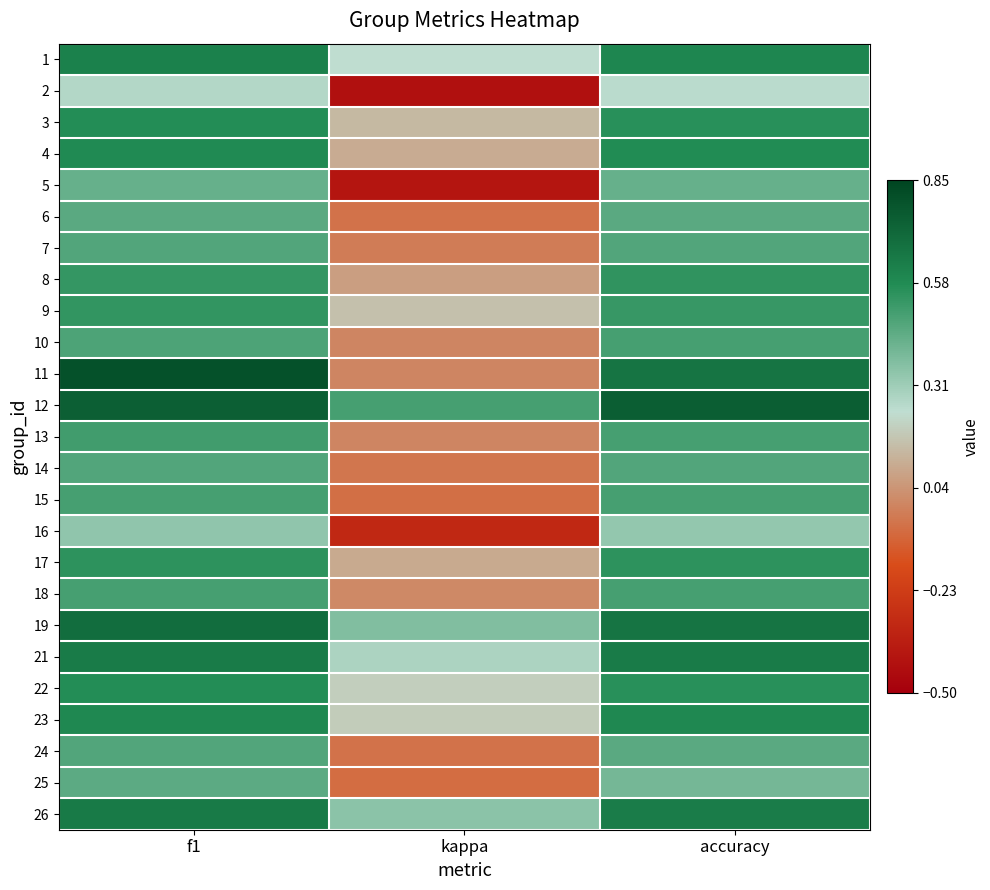

Count the number of categories in the chart.

3